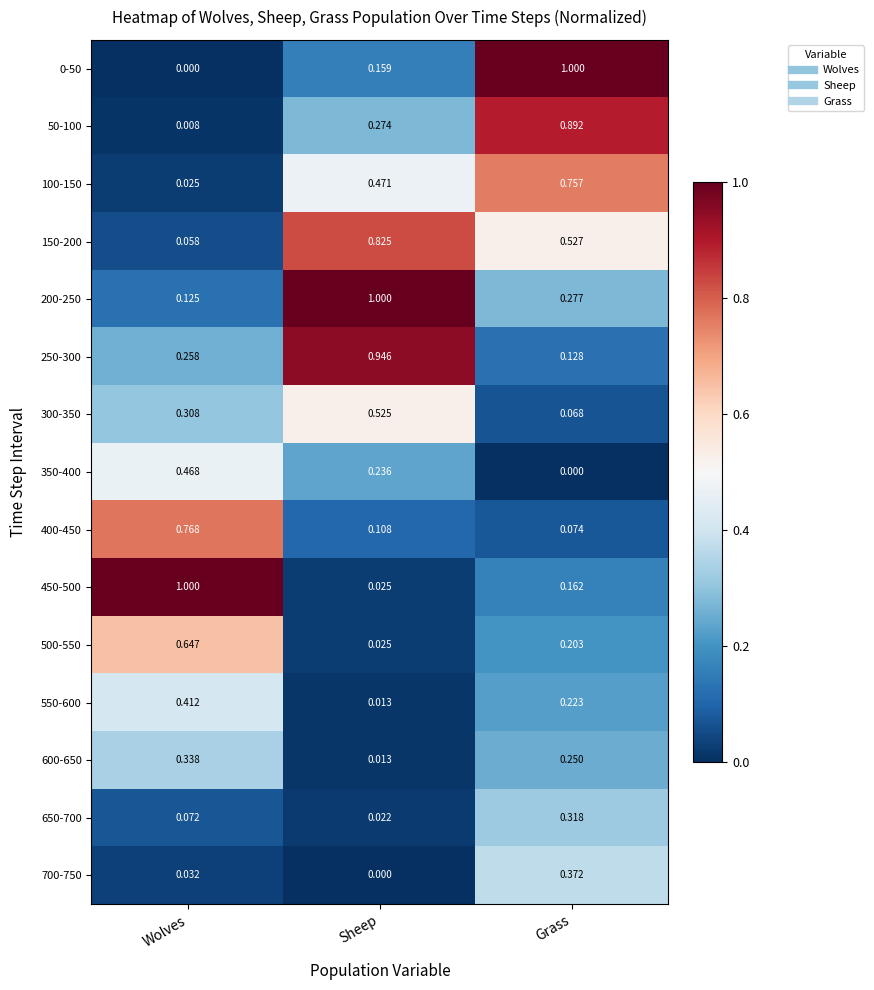

Where is 600-650 nearest to the value 0?

Sheep